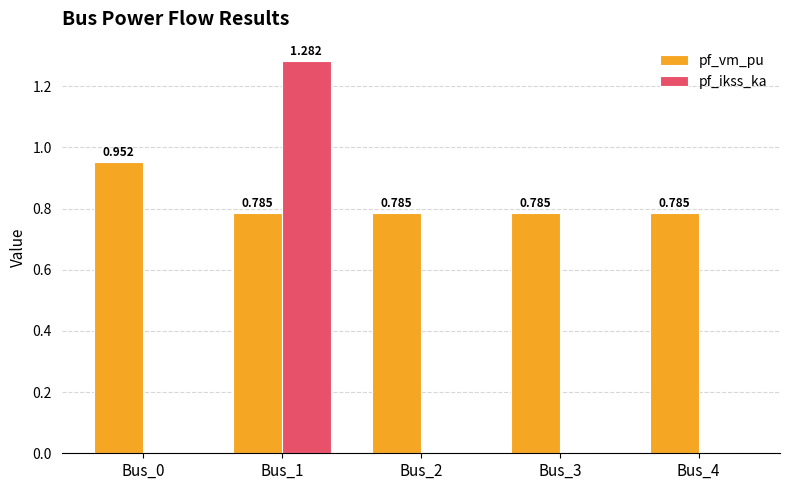

Does the chart contain stacked bars?

No